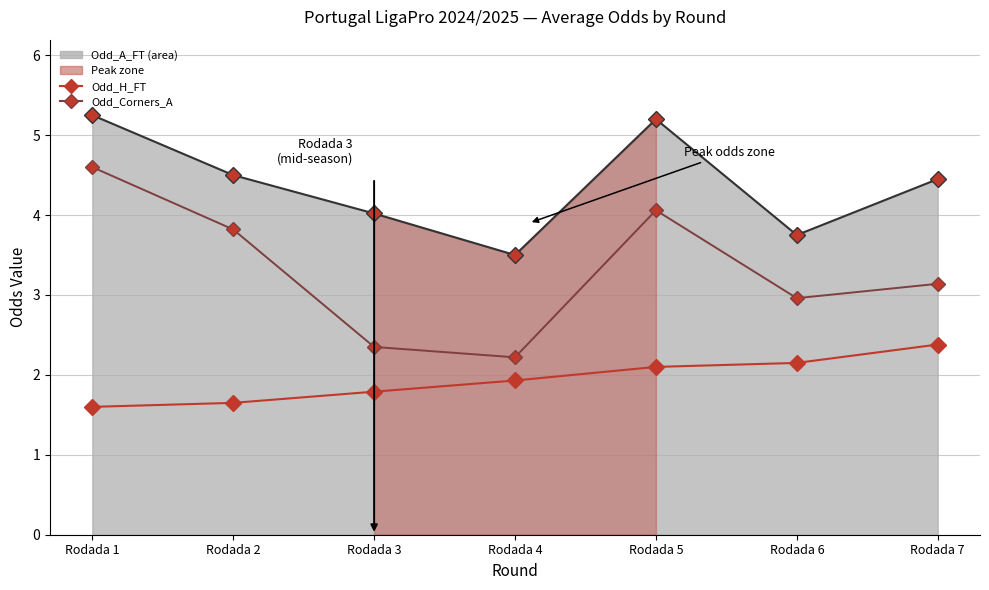

True or false: Odd_H_FT has more than 1 interior local peaks.

False